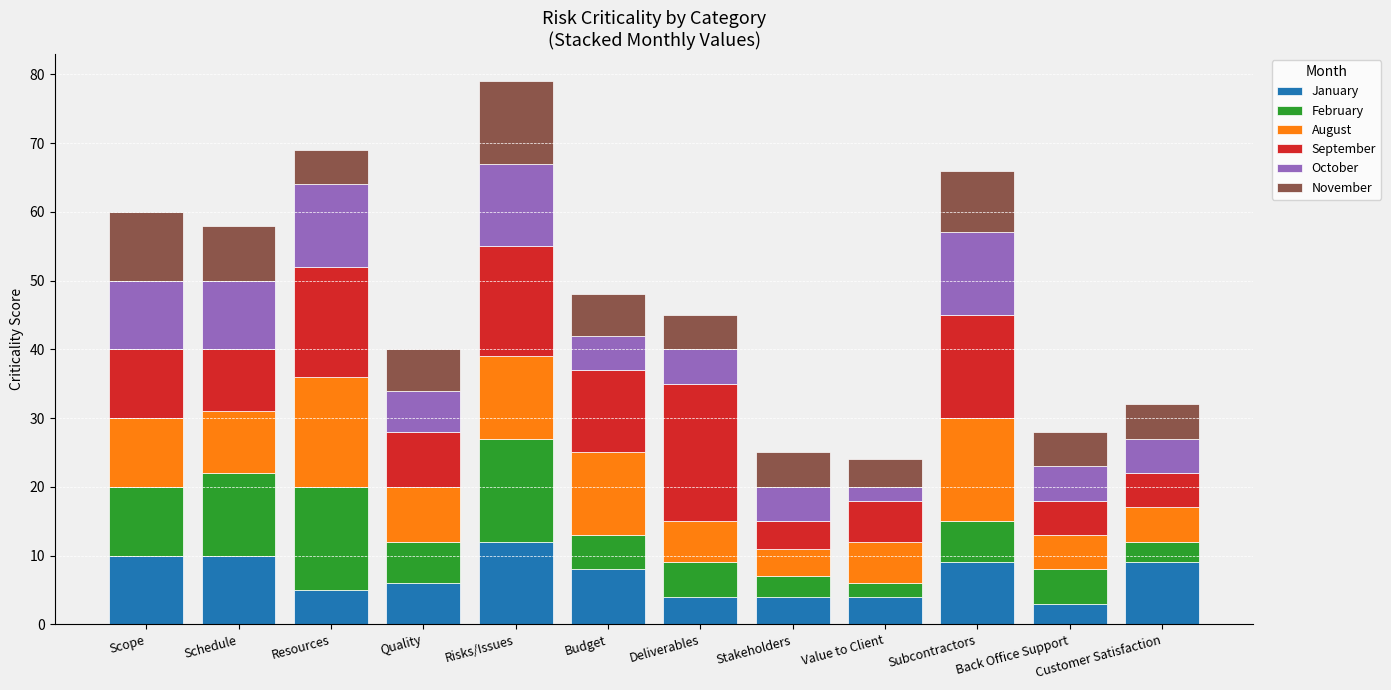

At which category is the sum across all series the highest?

Risks/Issues